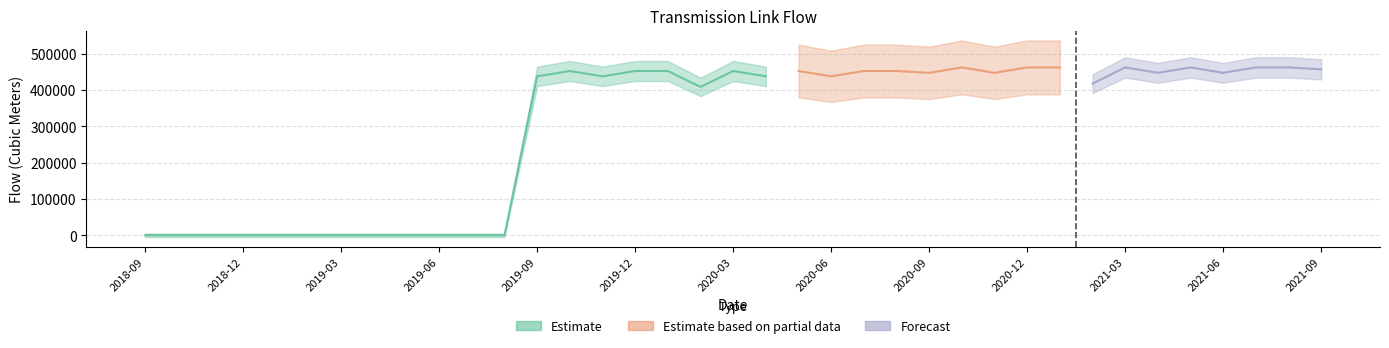

At how many categories does at least one series exceed 339873?

25